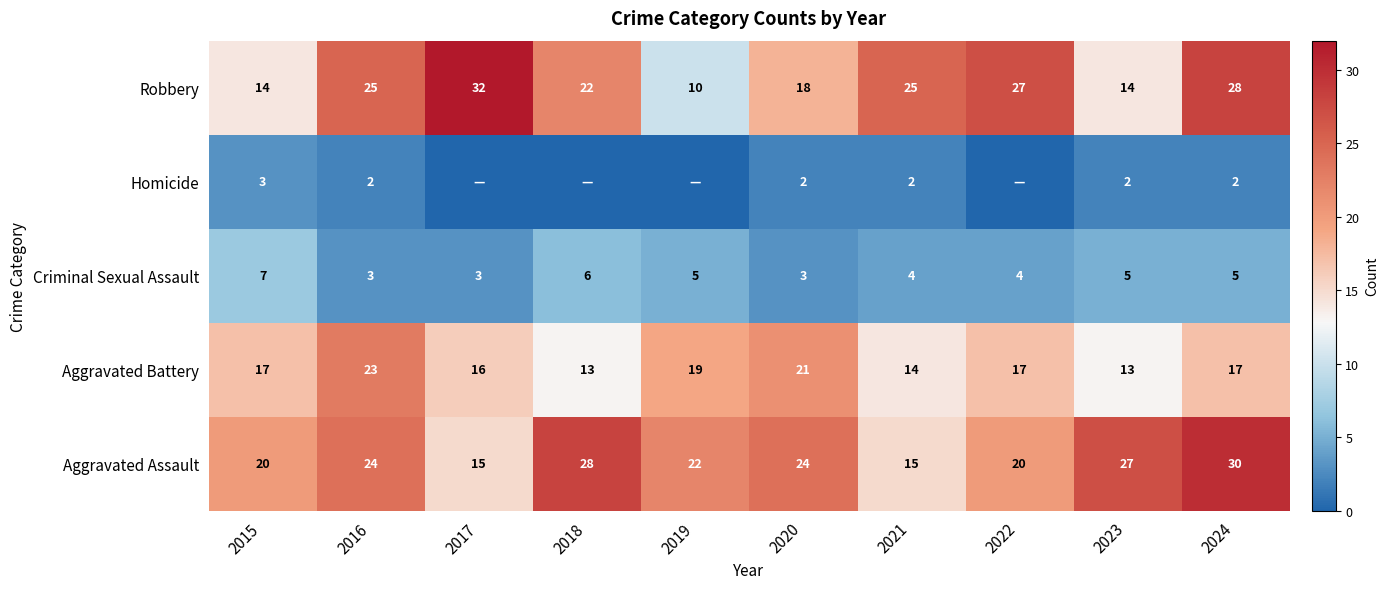

At 2020, list the series in order from largest to smallest.

Aggravated Assault, Aggravated Battery, Robbery, Criminal Sexual Assault, Homicide